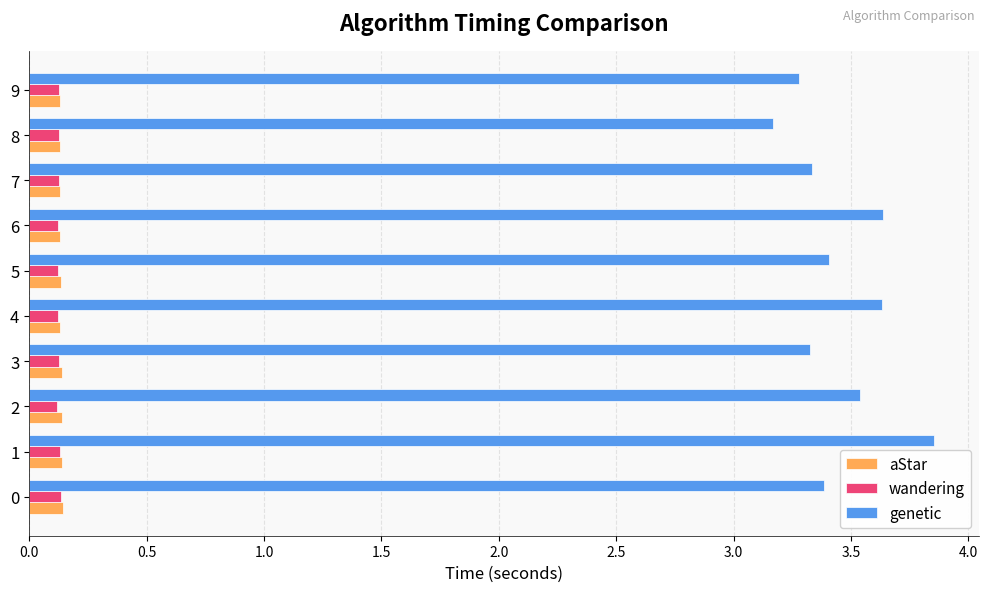

The aStar series shows 0.0 at 6. True or false?

False